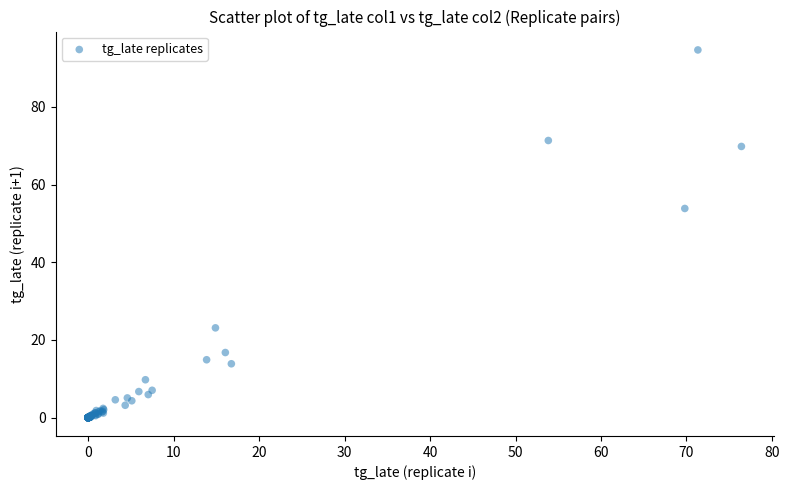

What Y value in the scatter plot is closest to 47?

53.8